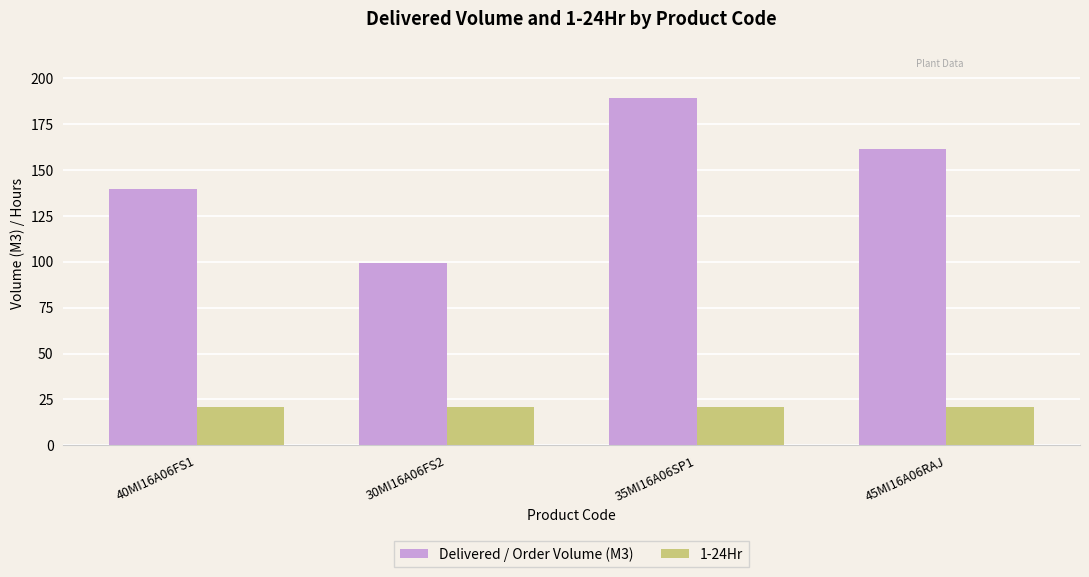

Reading left to right, list all the values displayed in this chart.

Delivered / Order Volume (M3): 40MI16A06FS1=139.5	30MI16A06FS2=99.5	35MI16A06SP1=189.0	45MI16A06RAJ=161.5
1-24Hr: 40MI16A06FS1=21.0	30MI16A06FS2=21.0	35MI16A06SP1=21.0	45MI16A06RAJ=21.0